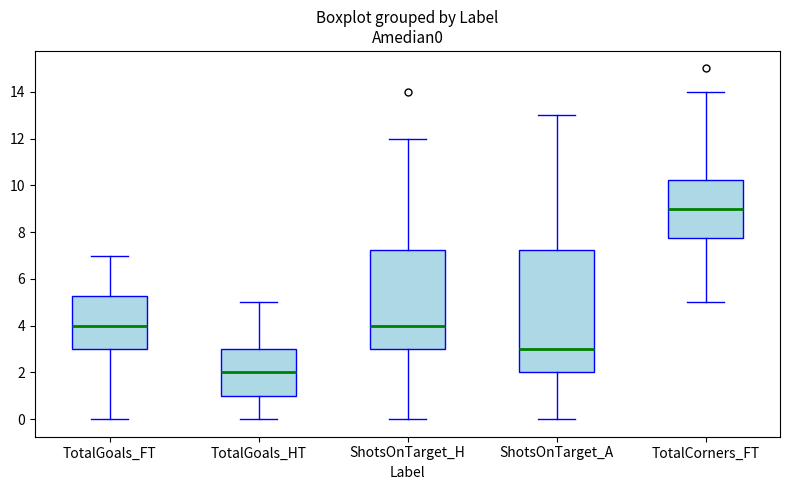

Reading left to right, transcribe this box plot: for each box, give where its median line is, the range the box spans, and where its two whiskers end, as read against the y-axis. The values are not printed on the chart, so give them approximately, as read against the axis.

TotalGoals_FT: median 4.0, box 3.0 to 5.2, whiskers 0.0 to 7.0
TotalGoals_HT: median 2.0, box 1.0 to 3.0, whiskers 0.0 to 5.0
ShotsOnTarget_H: median 4.0, box 3.0 to 7.2, whiskers 0.0 to 12.0
ShotsOnTarget_A: median 3.0, box 2.0 to 7.2, whiskers 0.0 to 13.0
TotalCorners_FT: median 9.0, box 7.8 to 10.2, whiskers 5.0 to 14.0